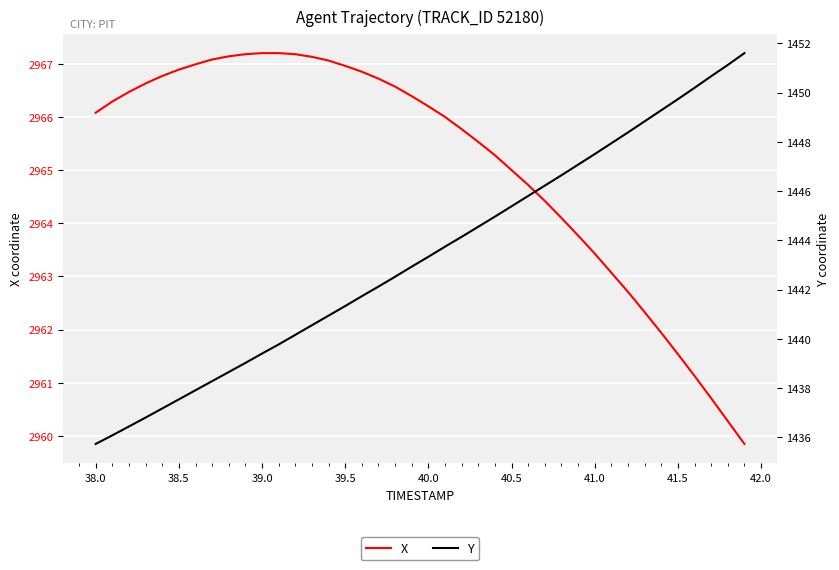

What is the difference between the maximum and minimum values in the Y series?

15.9